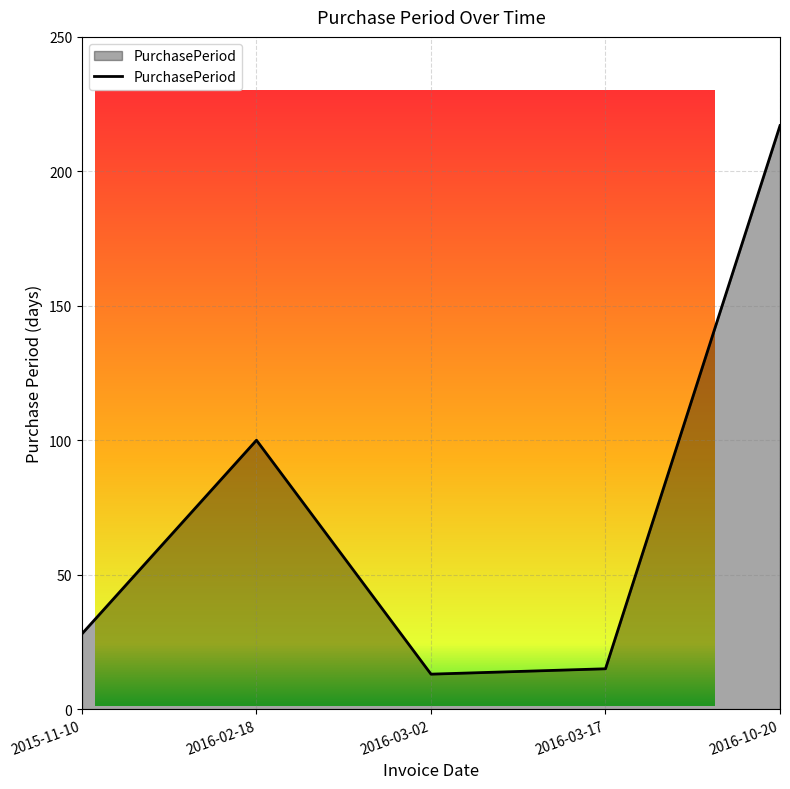

The value at 2016-03-02 is 23. True or false?

False